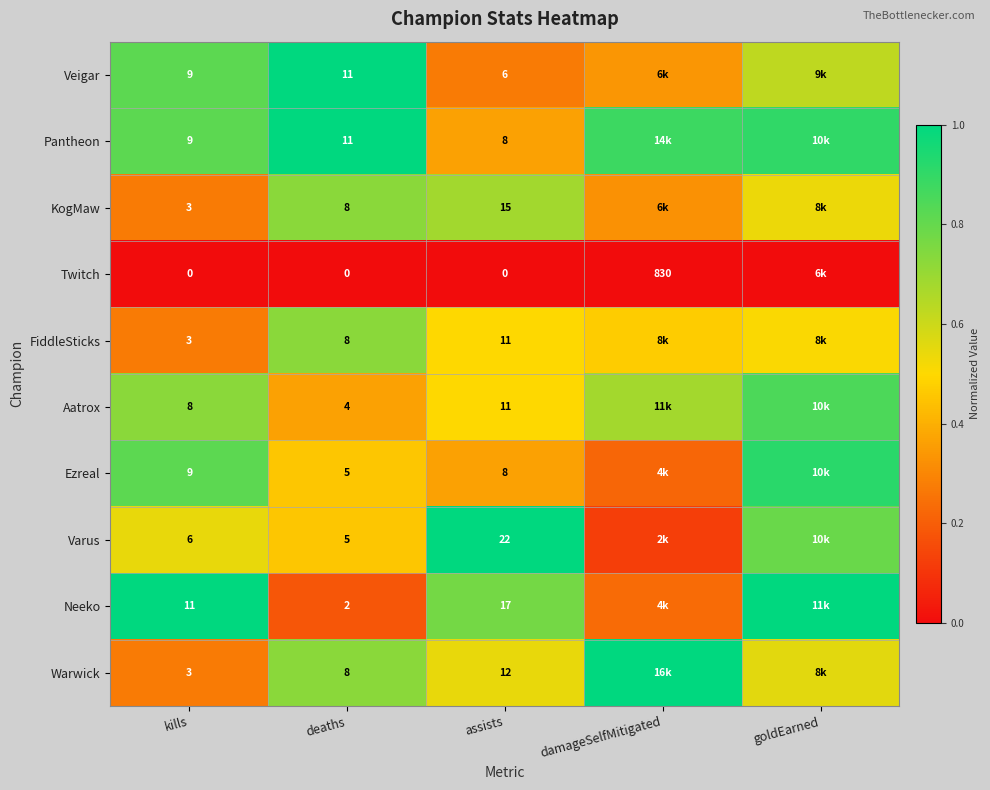

Is the value of Pantheon at deaths greater than the value of KogMaw at kills?

Yes